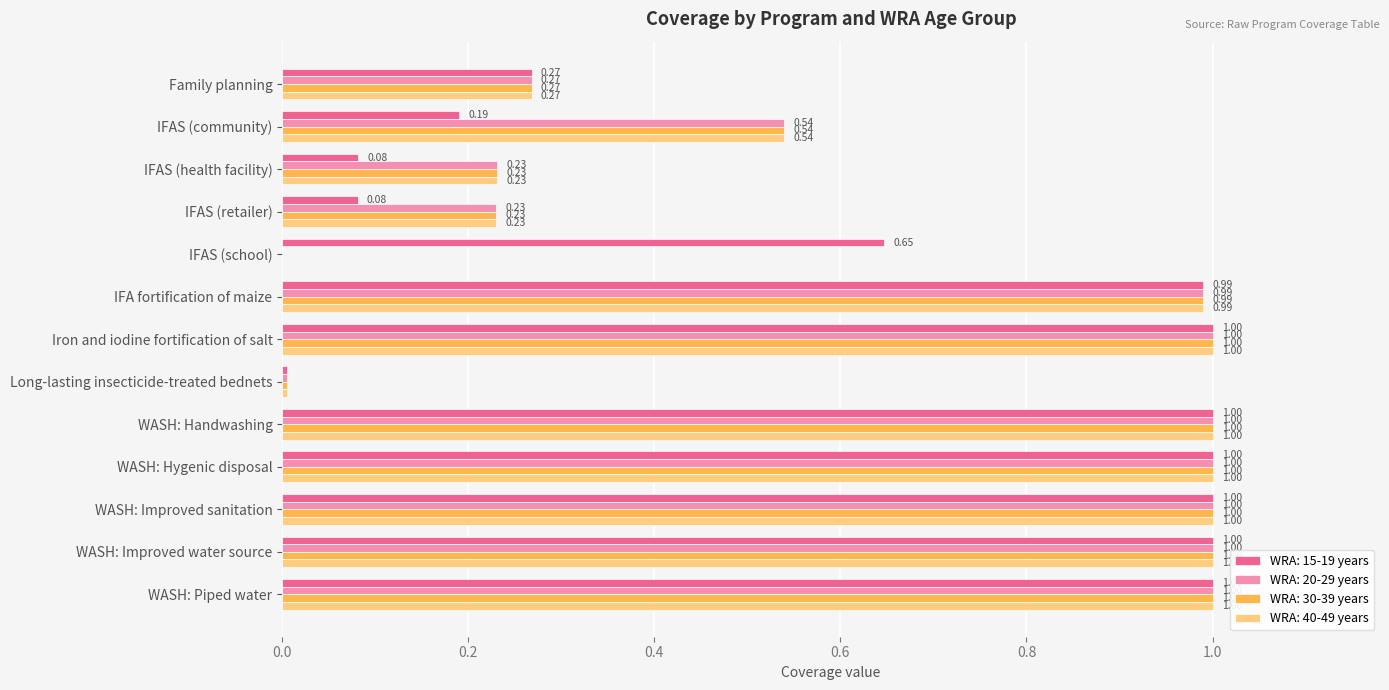

Is the value of WRA: 15-19 years at IFAS (community) greater than the value of WRA: 30-39 years at IFAS (health facility)?

No